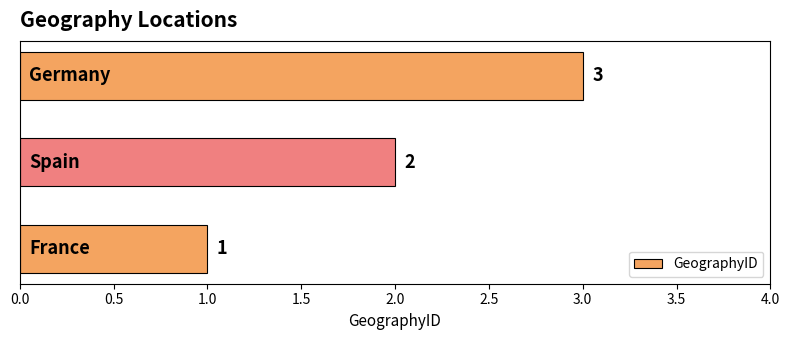

What is the difference between the maximum and minimum values?

2